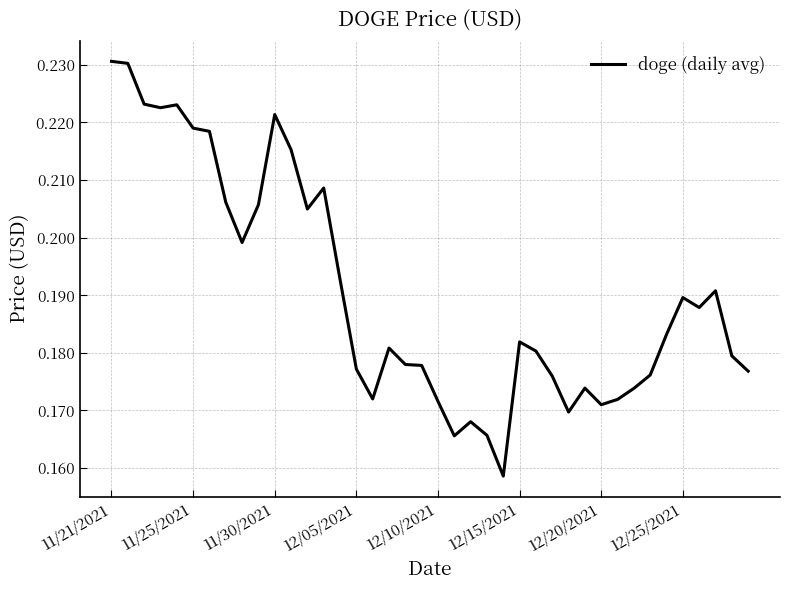

List the labels in order of value, smallest first.

24, 21, 23, 22, 28, 30, 20, 31, 16, 32, 29, 27, 33, 39, 15, 19, 18, 38, 26, 17, 25, 34, 36, 35, 37, 14, 8, 12, 9, 12/25/2021, 13, 11, 12/20/2021, 12/15/2021, 10, 12/05/2021, 12/10/2021, 11/30/2021, 11/25/2021, 11/21/2021